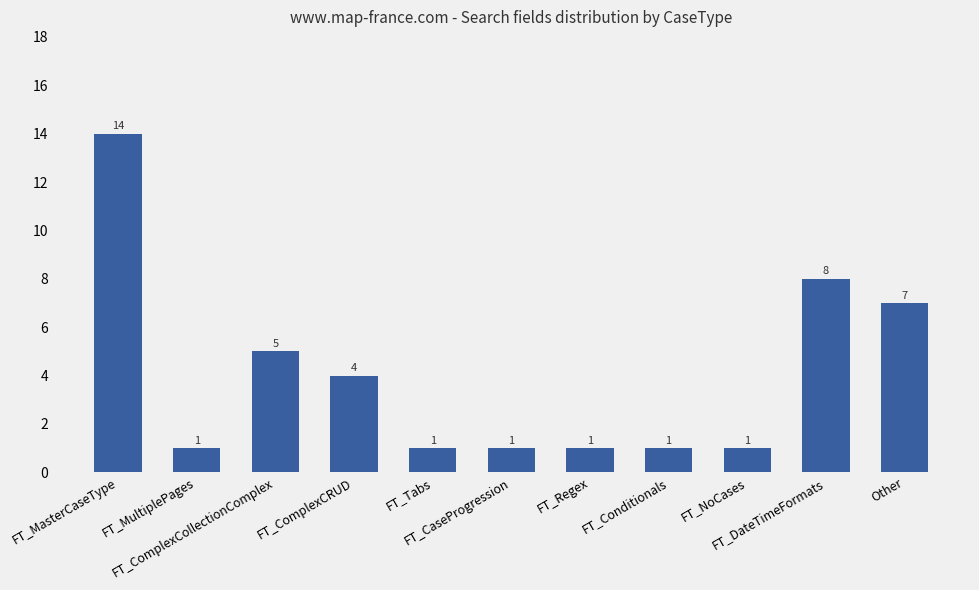

What is the sum of all values?

44